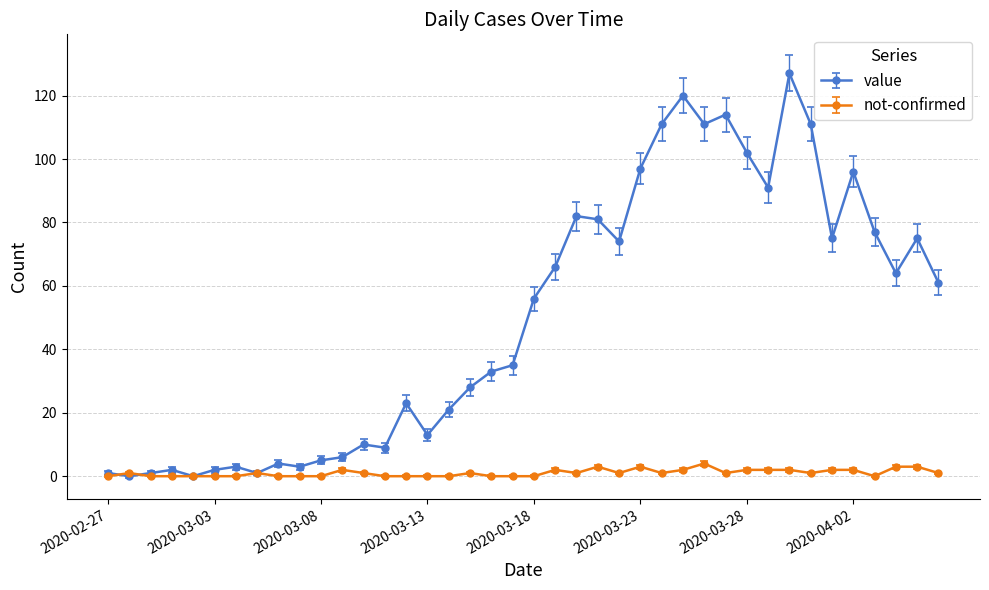

What is the maximum value for not-confirmed?

4